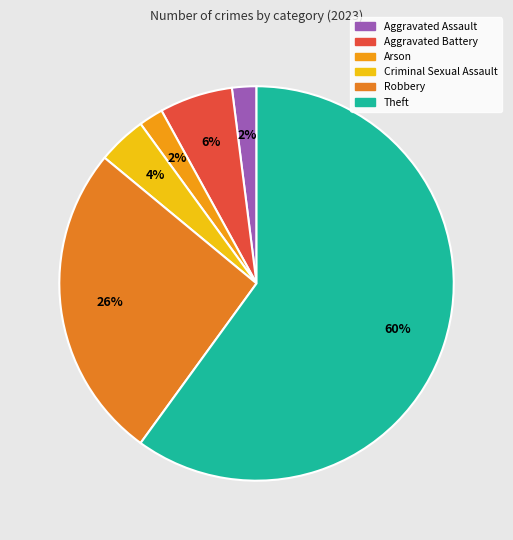

Count the number of slices in the pie.

6